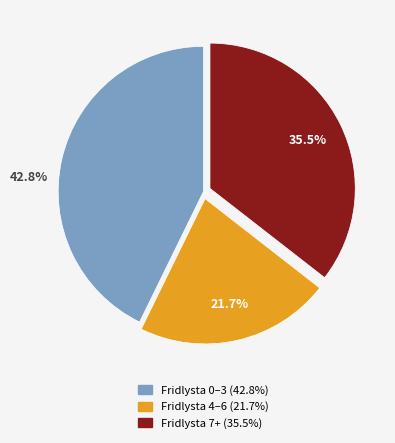

Is there any slice that represents more than half of the pie?

No